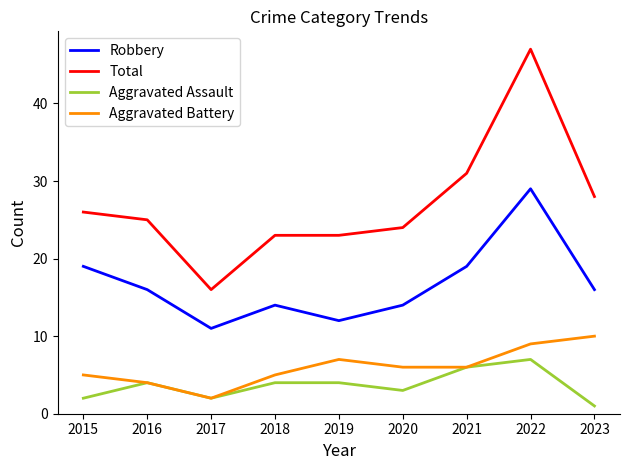

Which series has the widest spread of values?

Total